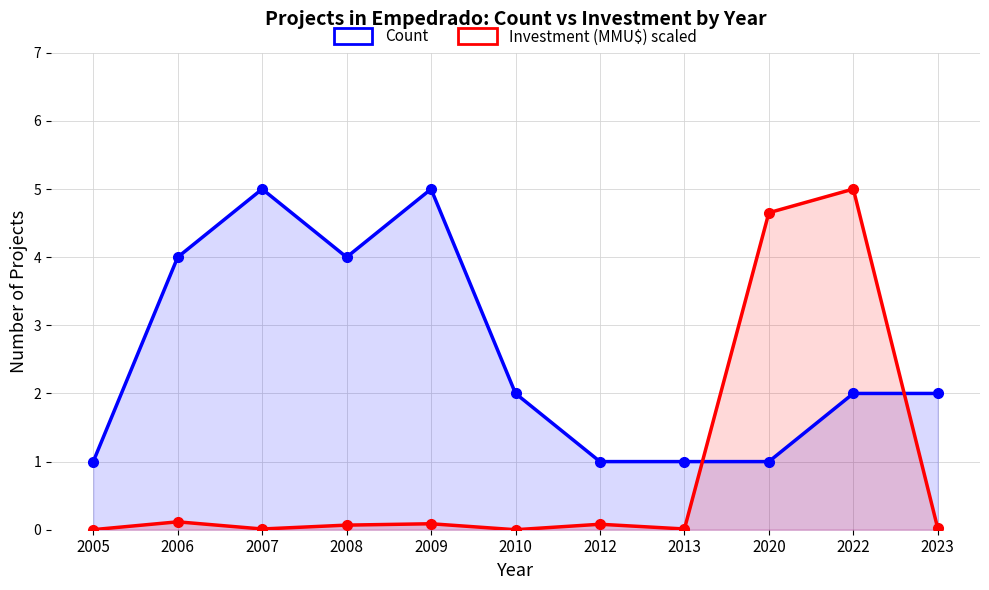

What is the difference between the maximum and second lowest values in the Investment (MMU$) scaled series?

5.0